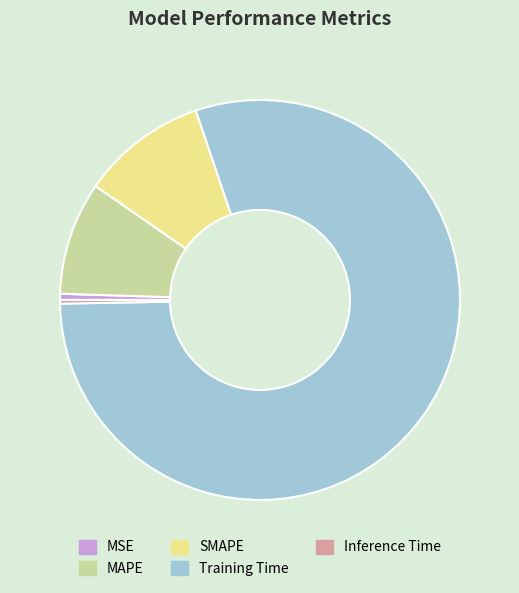

True or false: MAPE accounts for 17% of the total.

False